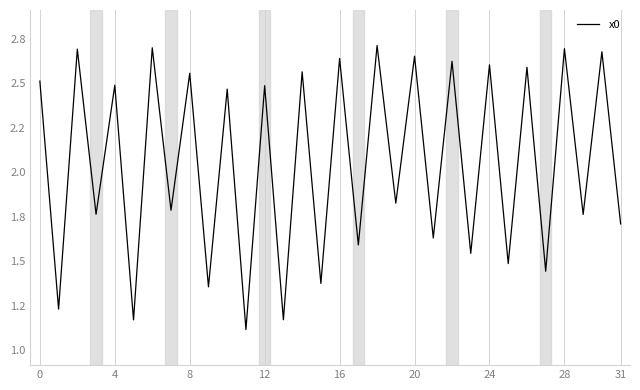

Reading left to right, transcribe all the data shown in this chart.

2.5	1.2	2.7	1.8	2.5	1.2	2.7	1.8	2.6	1.4	2.5	1.1	2.5	1.2	2.6	1.4	2.6	1.6	2.7	1.8	2.7	1.6	2.6	1.5	2.6	1.5	2.6	1.4	2.7	1.8	2.7	1.7